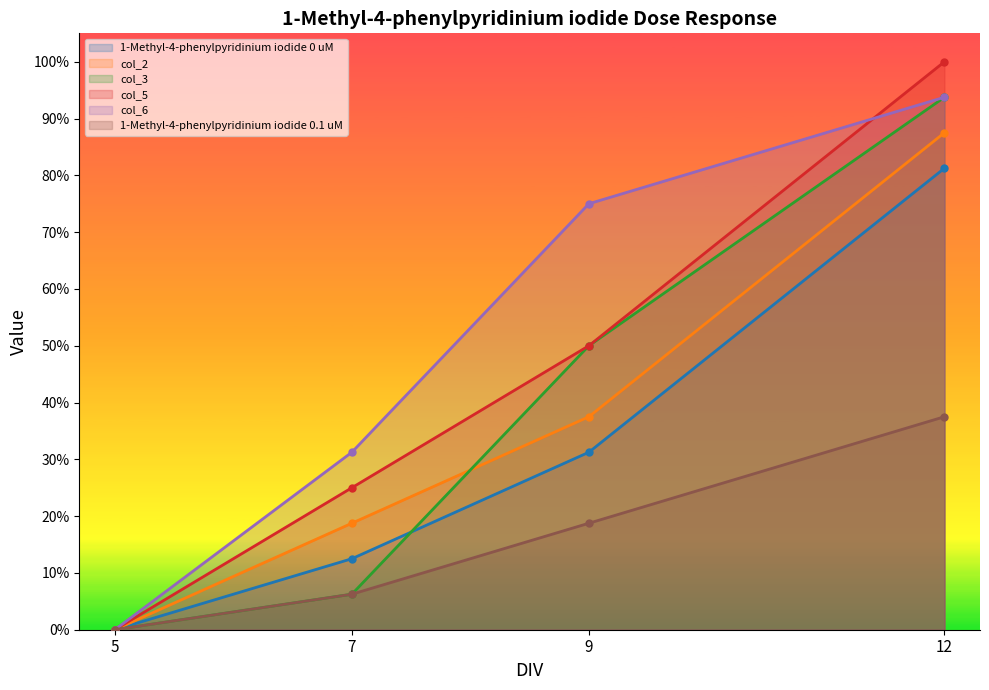

Which label corresponds to the smallest value in the chart?

5